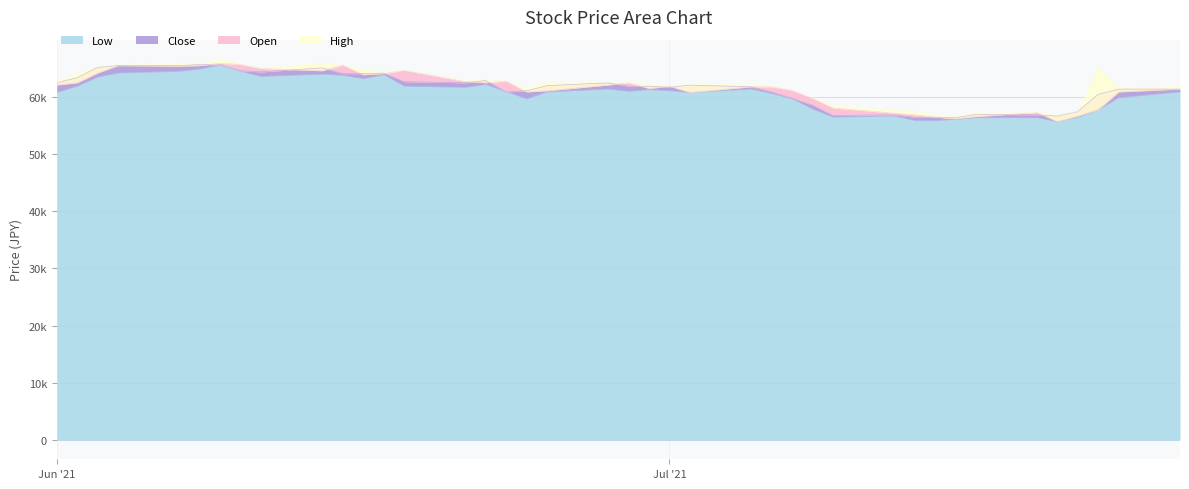

True or false: High and Low intersect in this chart.

False